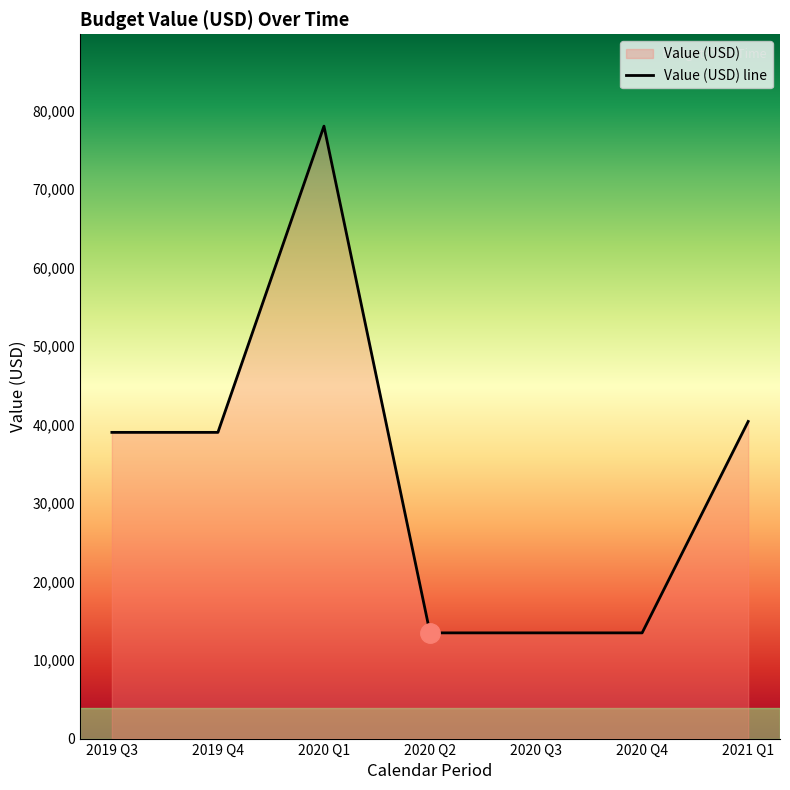

What is the label of the 2nd point from the left?

2019 Q4